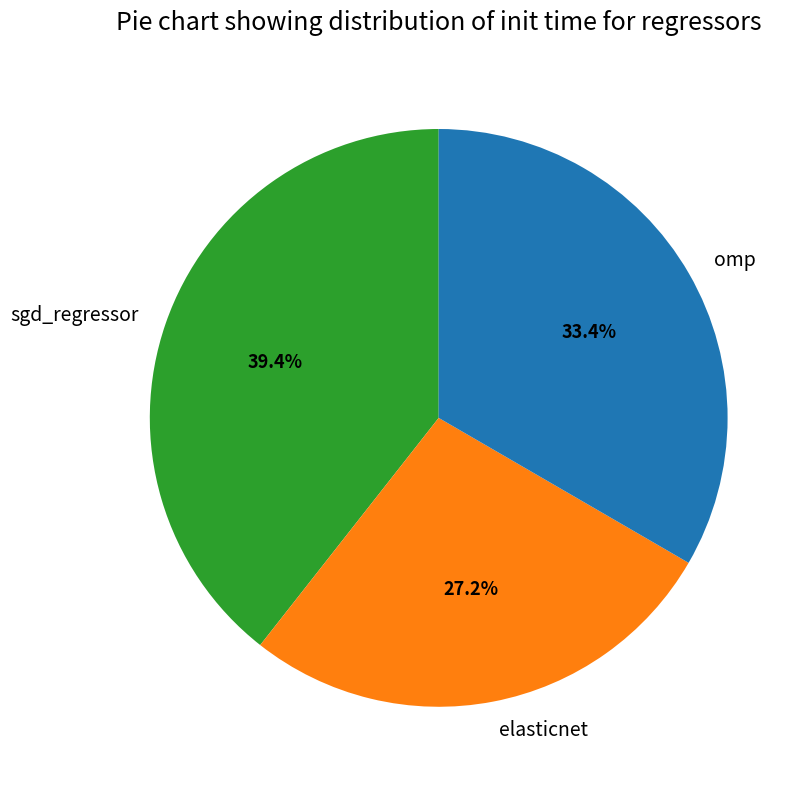

Which slice is the smallest?

elasticnet